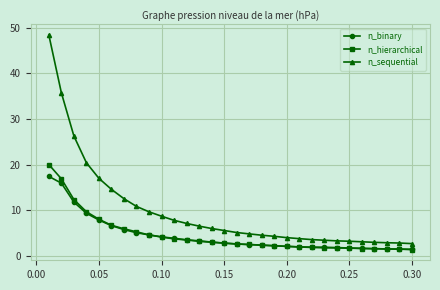

What is the value of the n_hierarchical point at the 25th from the left?

1.7